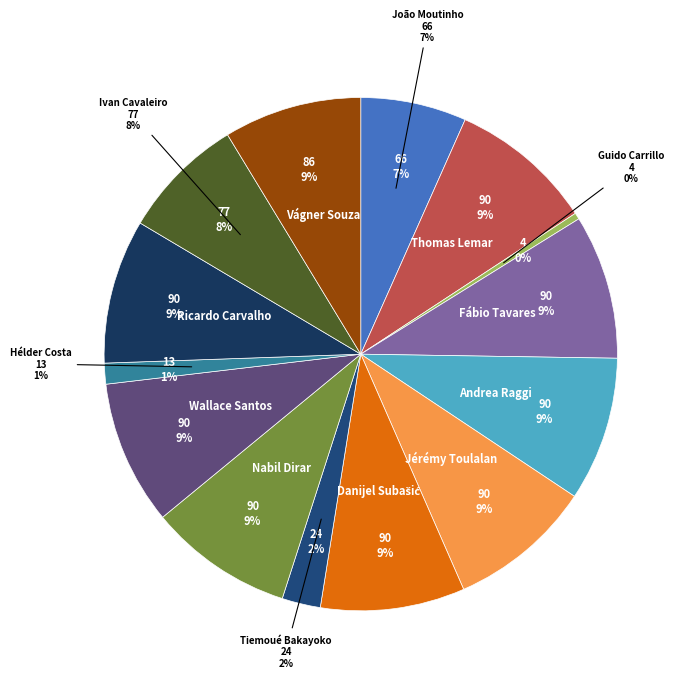

The Fábio Tavares slice represents 18% of the pie. True or false?

False